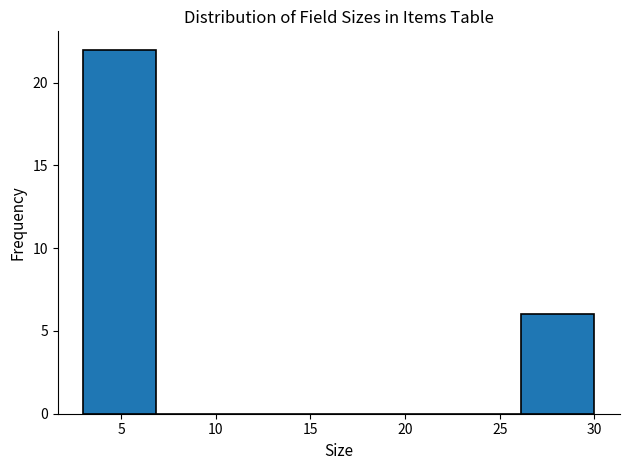

Over which range of the x-axis is the bar tallest?

3.0 to 7.0